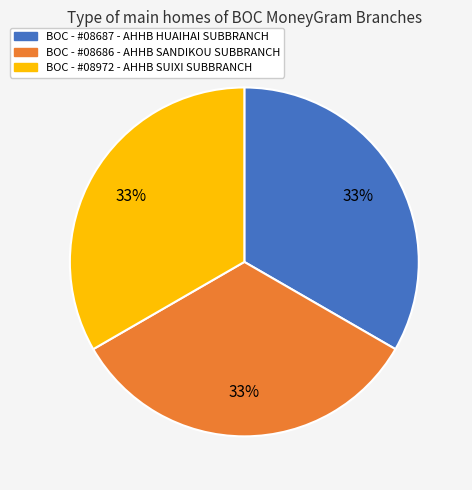

To the nearest percent, what percentage of the pie is BOC - #08972 - AHHB SUIXI SUBBRANCH?

33%